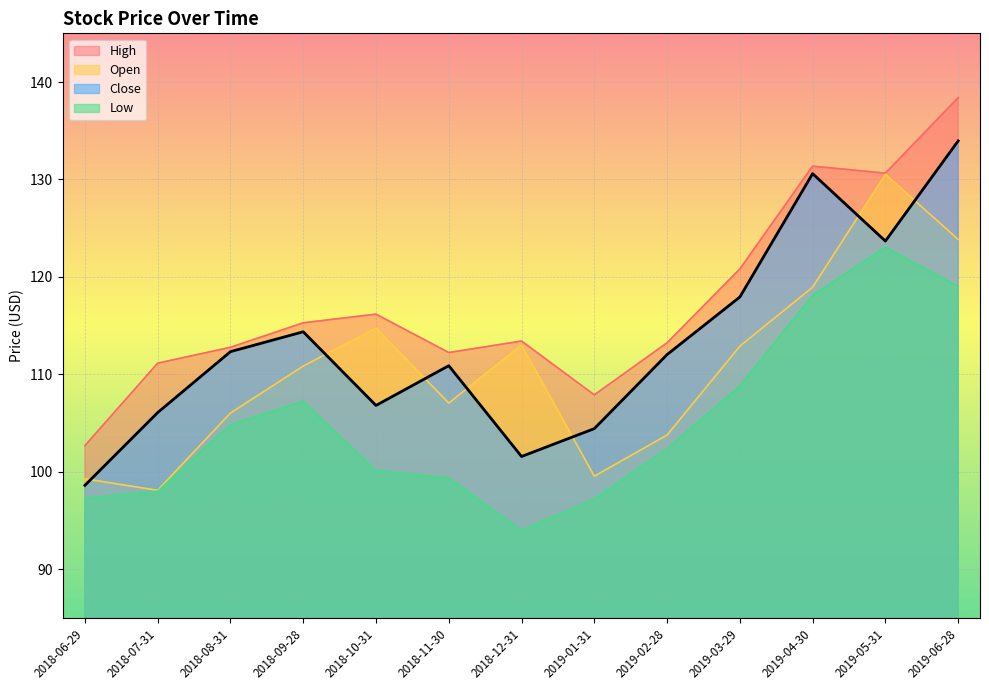

True or false: Open has a value of 107.0 at 2018-11-30.

True